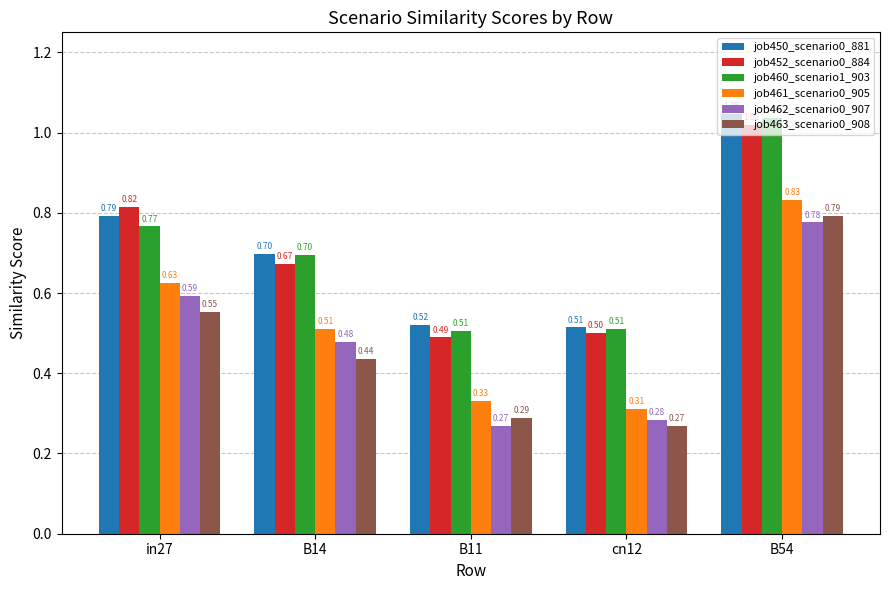

Which series has the largest total across all categories?

job450_scenario0_881